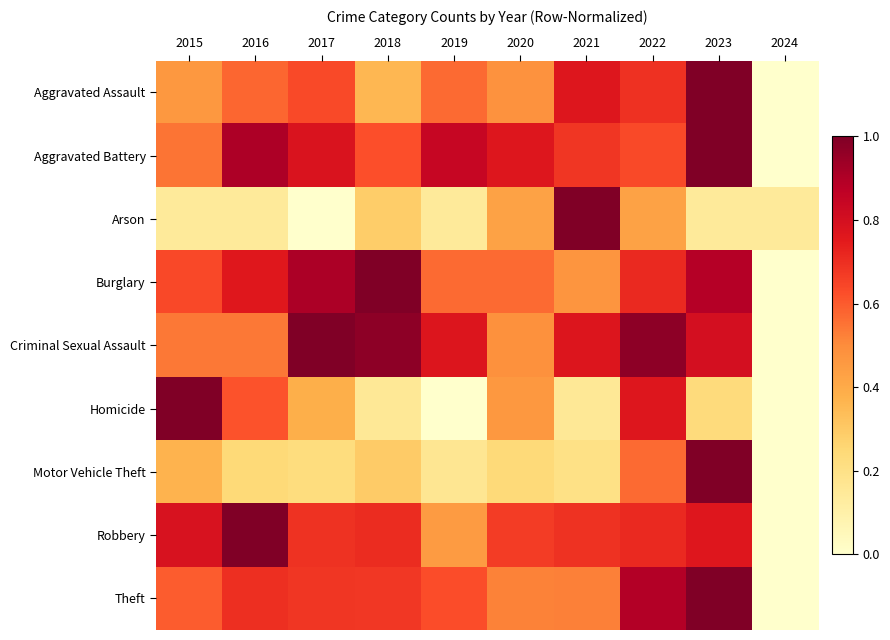

Which series has the largest range (max minus min)?

Aggravated Assault